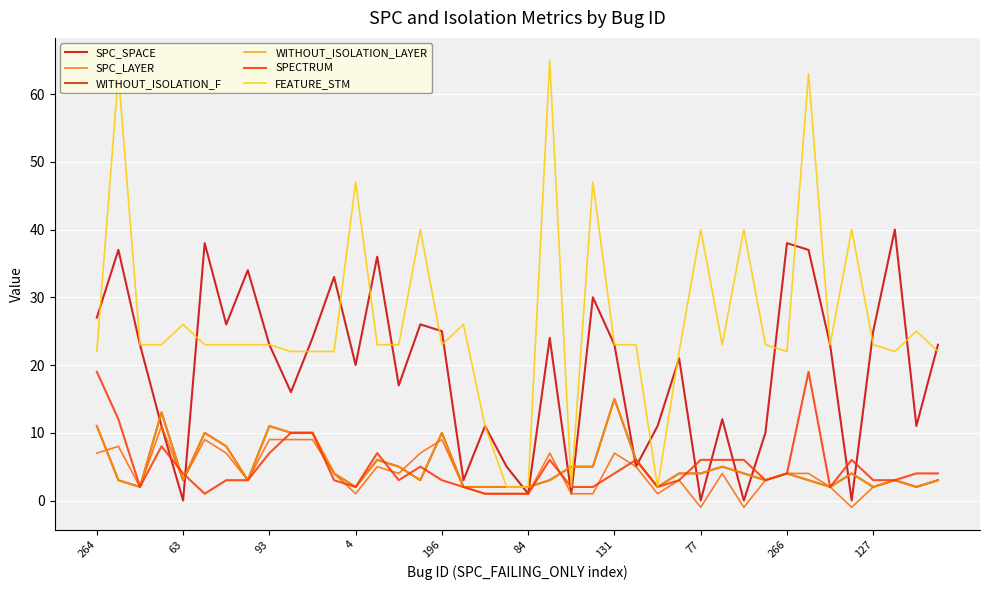

Does the chart have visible grid lines?

Yes